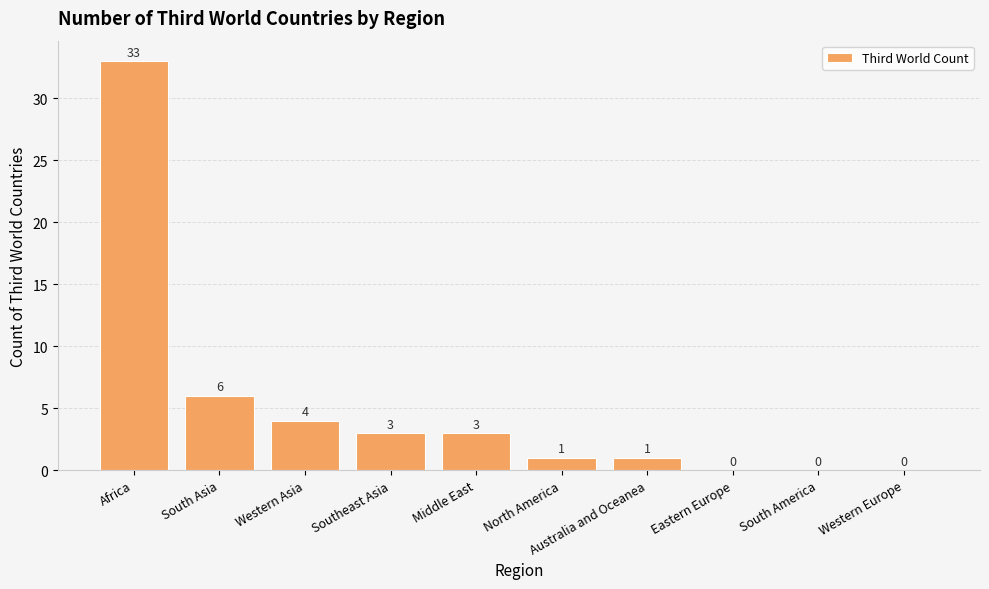

Reading left to right, list all the values displayed in this chart.

33	6	4	3	3	1	1	0	0	0